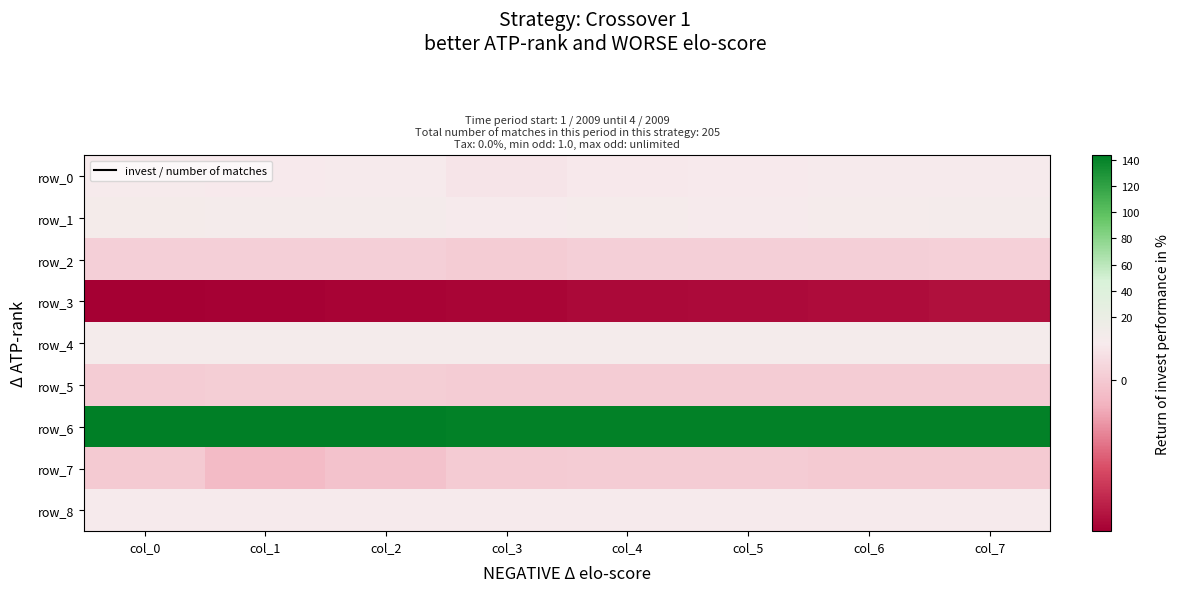

Rank the series by their maximum value, from highest to lowest.

row_6, row_1, row_4, row_8, row_0, row_2, row_5, row_7, row_3